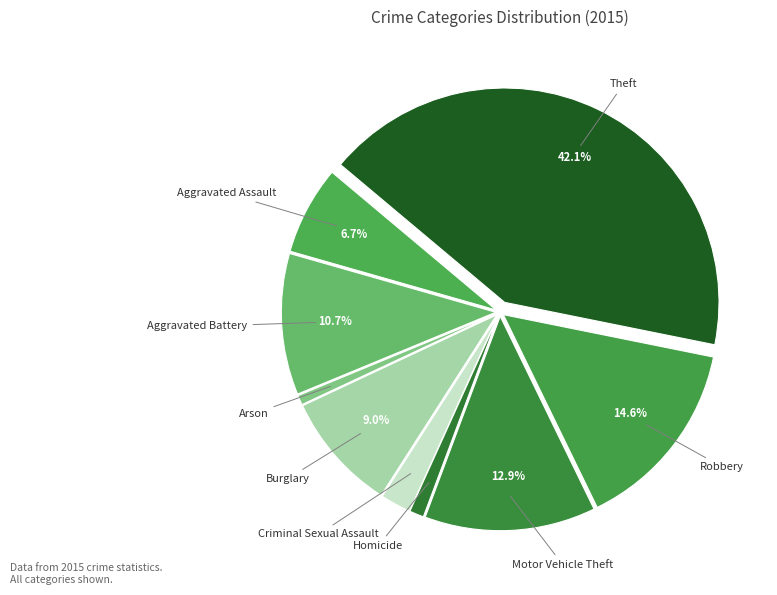

How many segments does this pie chart have?

9